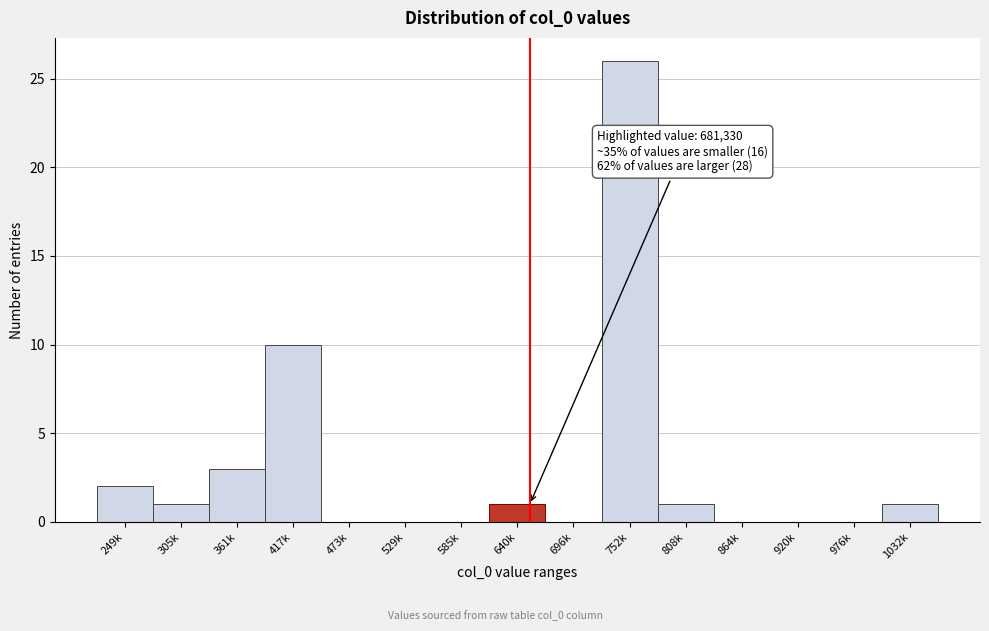

Reading right to left, extract all data points from this chart.

1032k=1	976k=0	920k=0	864k=0	808k=1	752k=26	696k=0	640k=1	585k=0	529k=0	473k=0	417k=10	361k=3	305k=1	249k=2